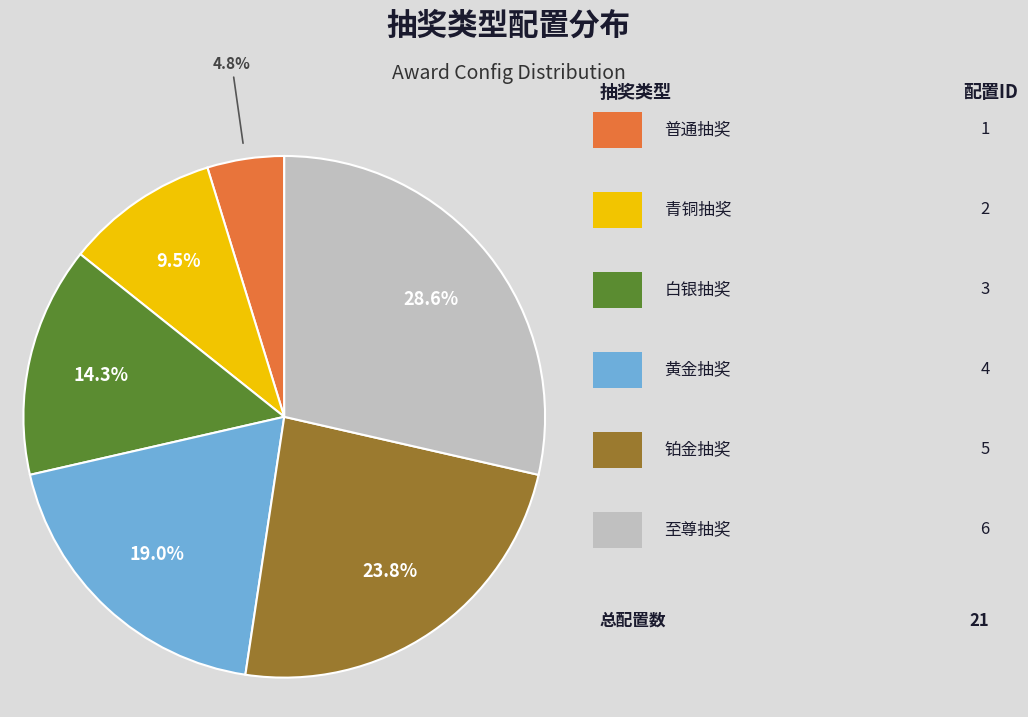

Is there a majority slice in this chart?

No